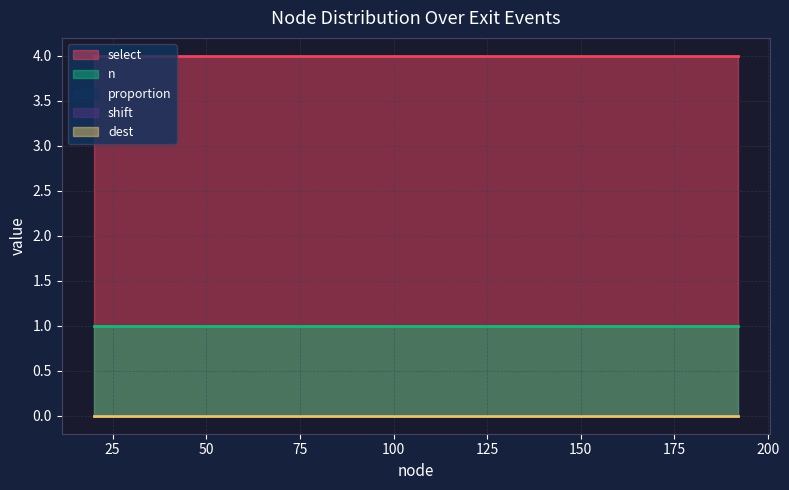

Count the number of data series in this chart.

5